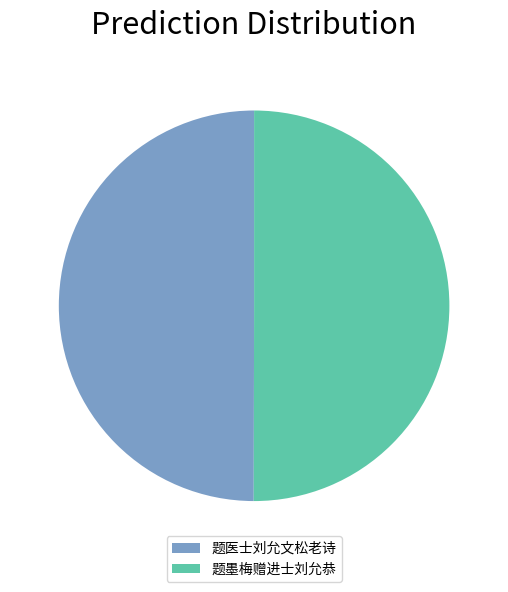

Combined, do 题墨梅赠进士刘允恭 and 题医士刘允文松老诗 account for over 50%?

Yes